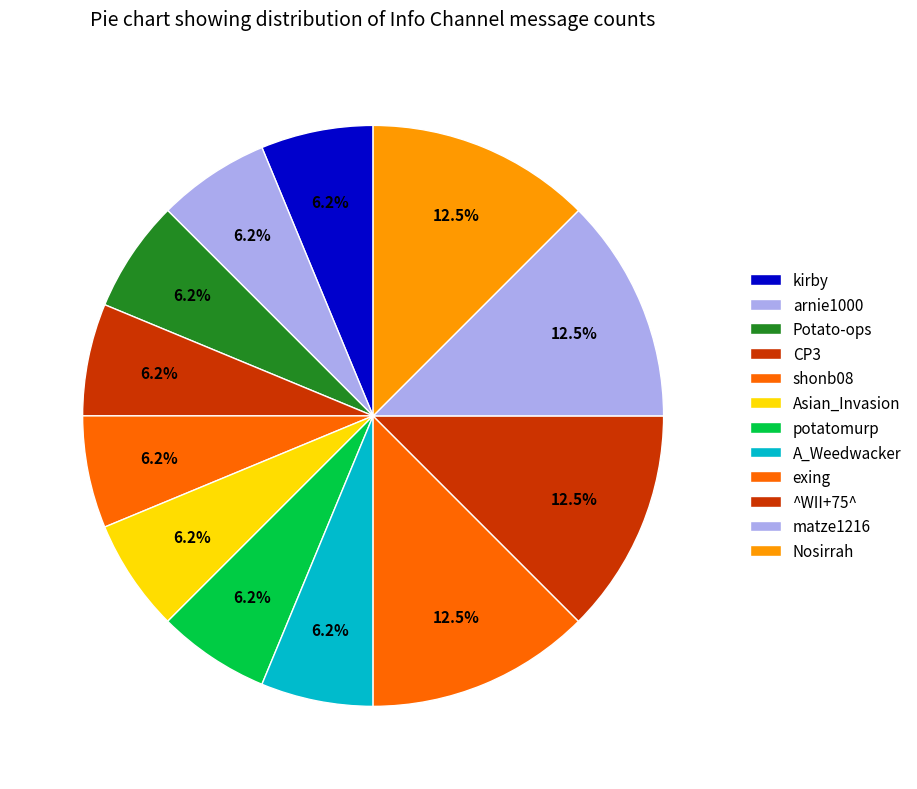

How many slices are in this pie chart?

12